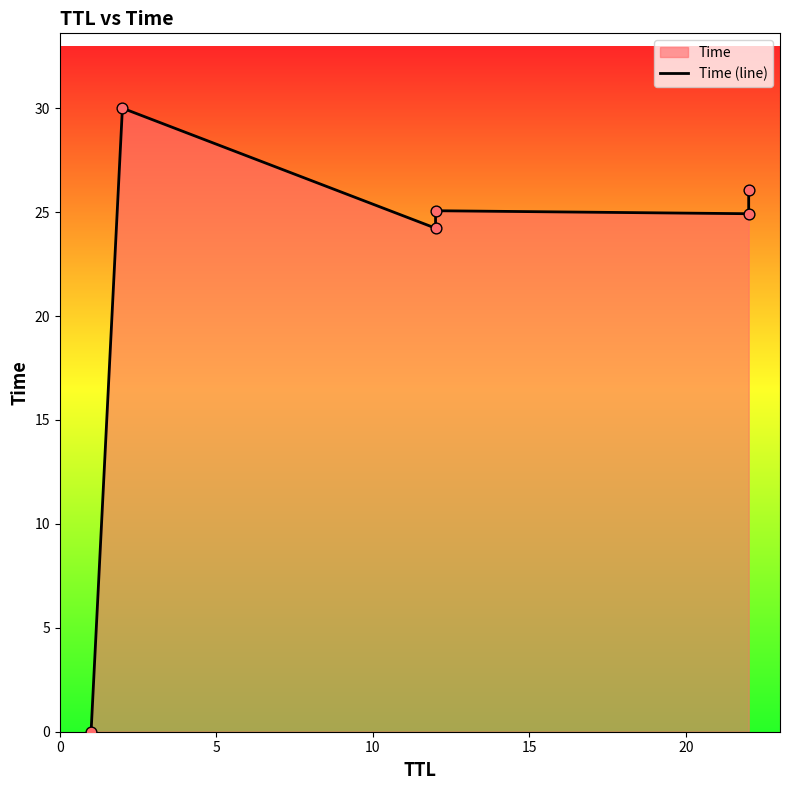

Approximately how many times larger is the value at 10 compared to 5?

0.8